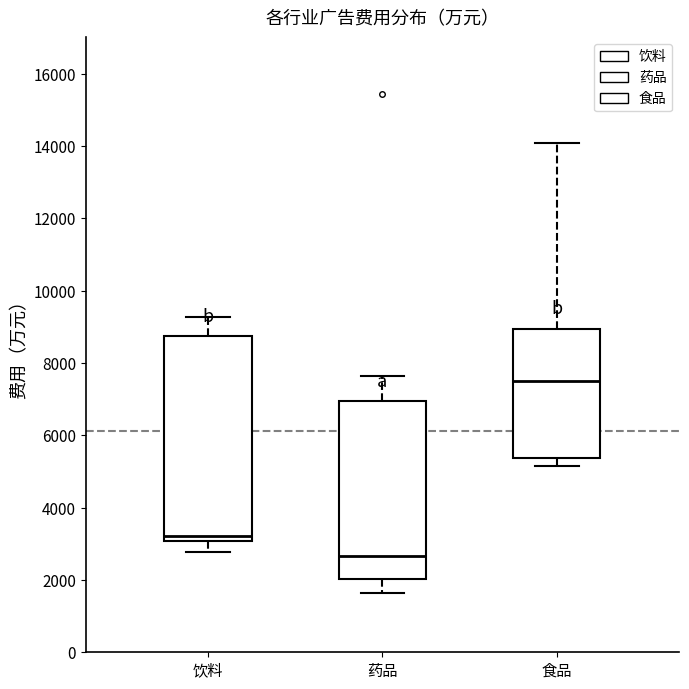

Reading left to right, transcribe this box plot: for each box, give where its median line is, the range the box spans, and where its two whiskers end, as read against the y-axis. The values are not printed on the chart, so give them approximately, as read against the axis.

饮料: median 3200, box 3000 to 8800, whiskers 2800 to 9200
药品: median 2600, box 2000 to 7000, whiskers 1600 to 7600
食品: median 7600, box 5400 to 9000, whiskers 5200 to 14000